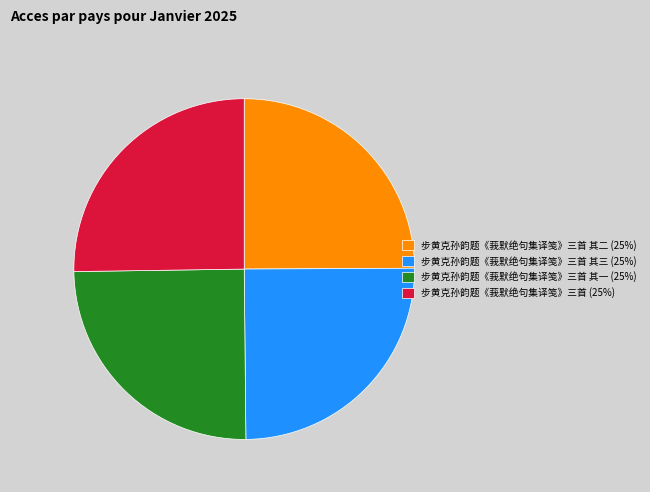

How many segments does this pie chart have?

4